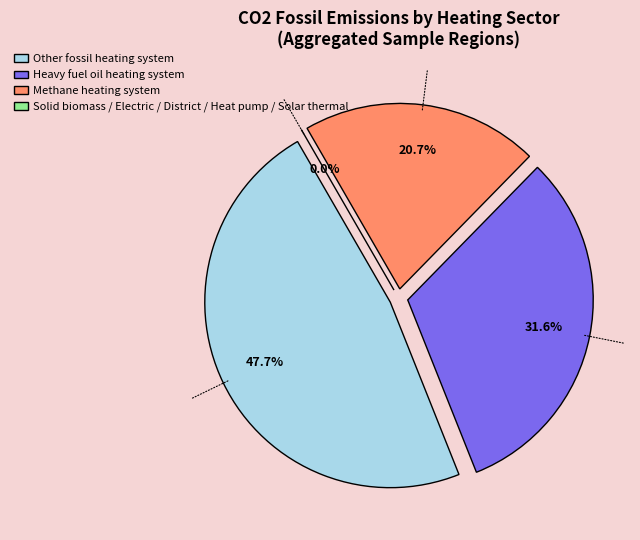

Which slice is the largest?

Other fossil heating system